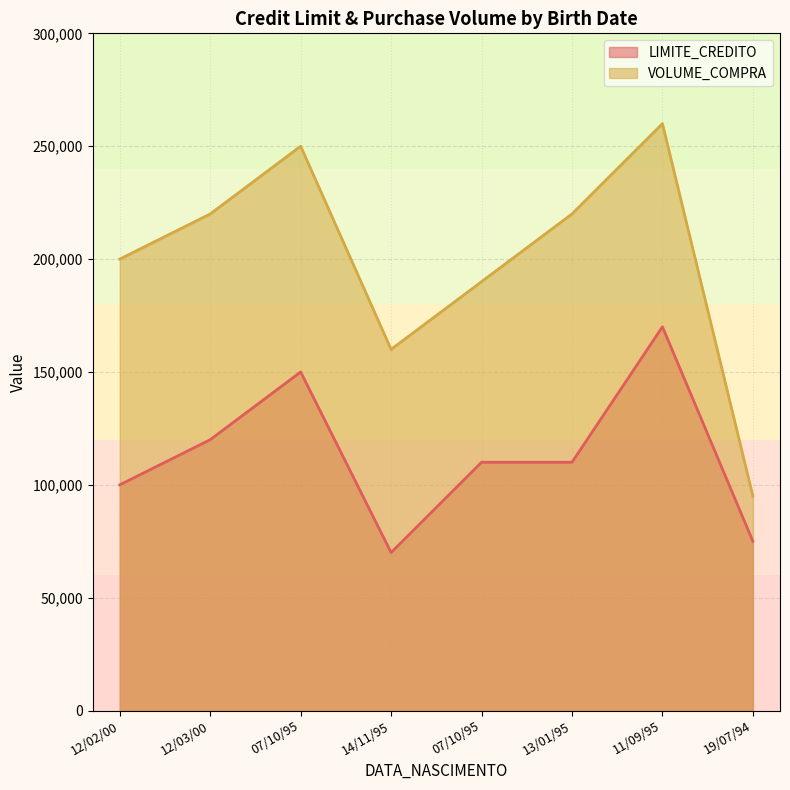

True or false: LIMITE_CREDITO and VOLUME_COMPRA cross at least once.

False